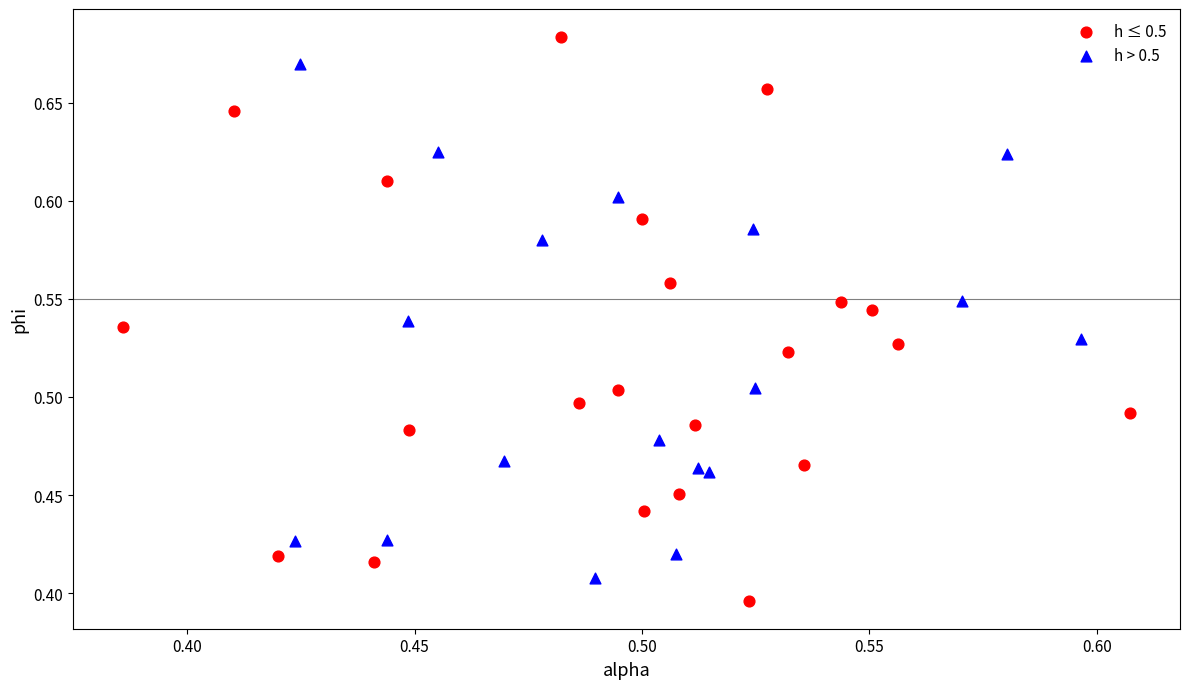

Which series has the widest spread of Y values?

h ≤ 0.5